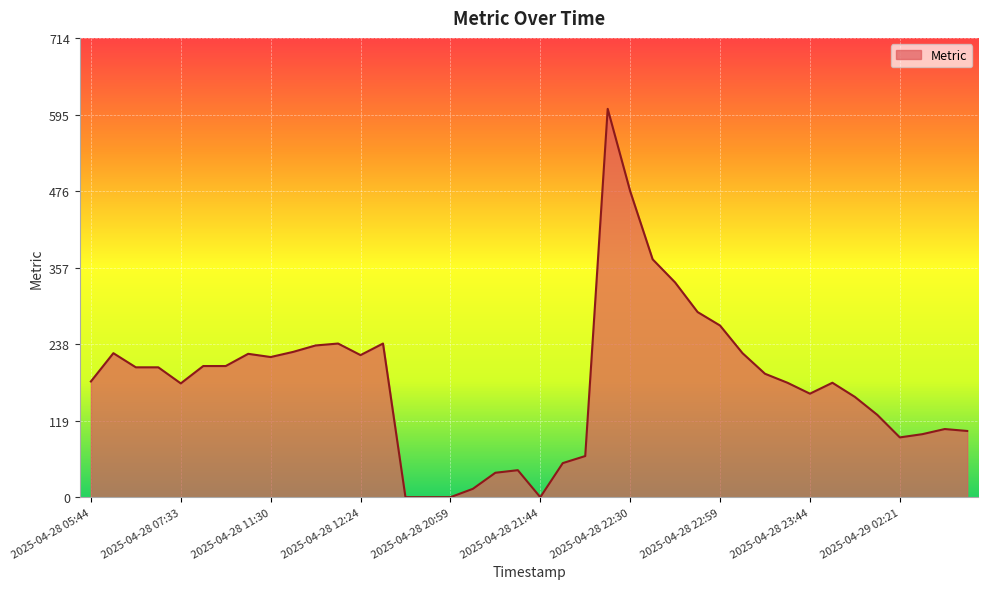

Does the chart display data point markers on the line(s)?

No